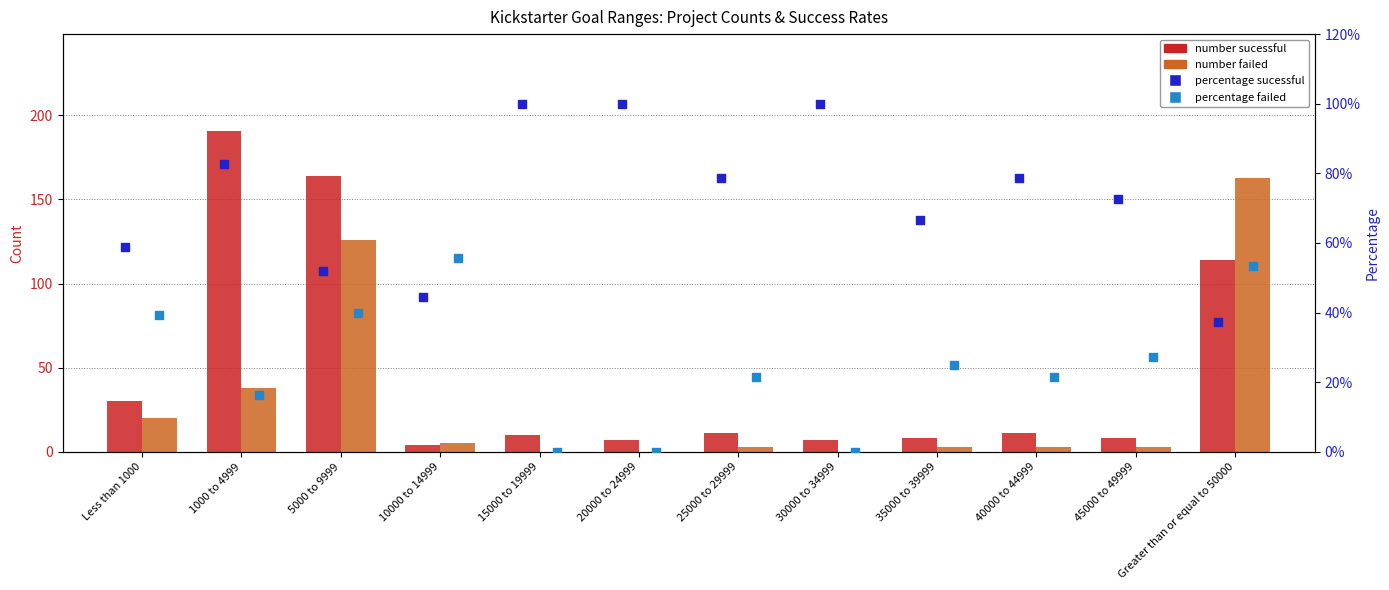

Is the value of percentage failed at 40000 to 44999 greater than the value of number sucessful at 25000 to 29999?

No